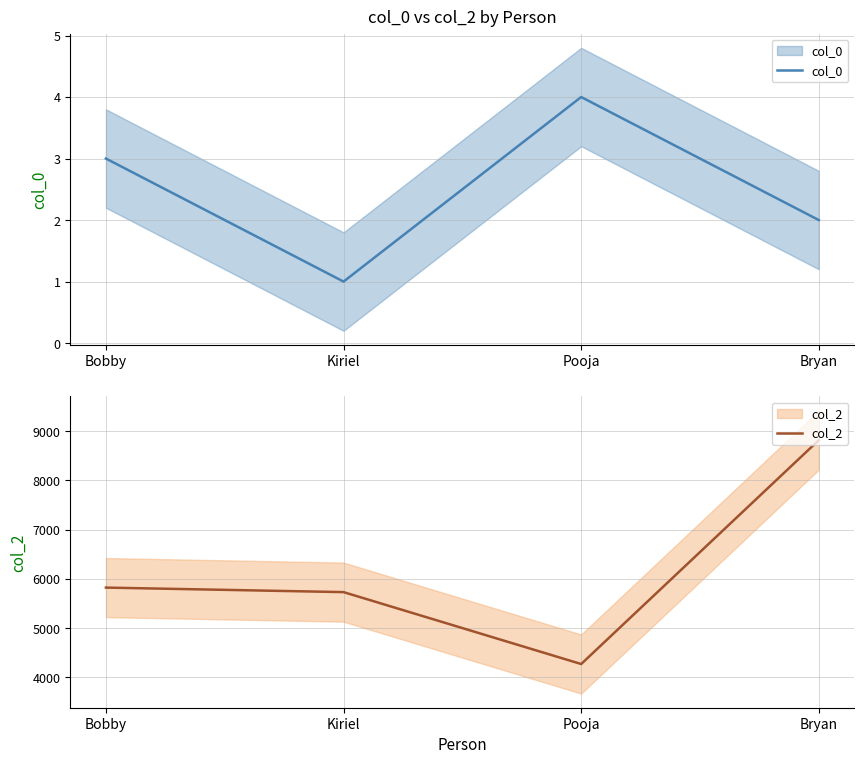

What is the maximum value shown in the chart?

8819